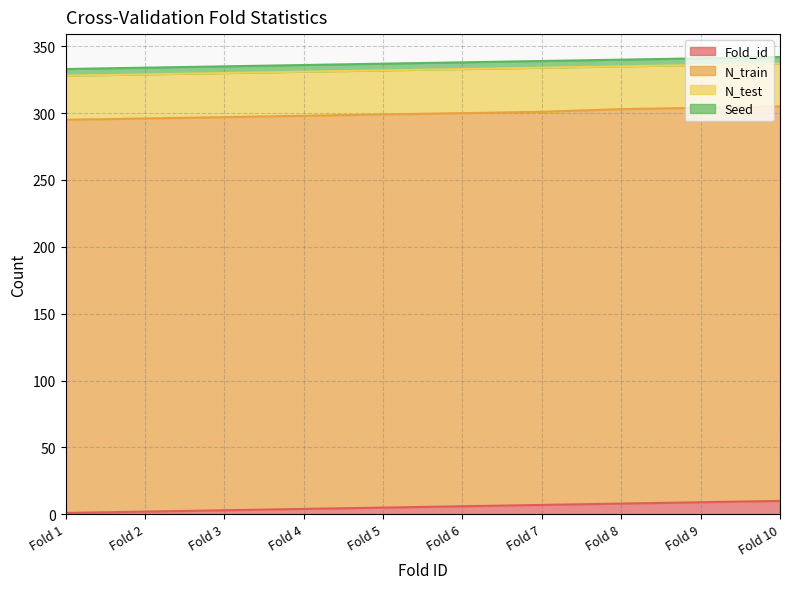

What are all the series names shown in the legend?

Fold_id, N_train, N_test, Seed